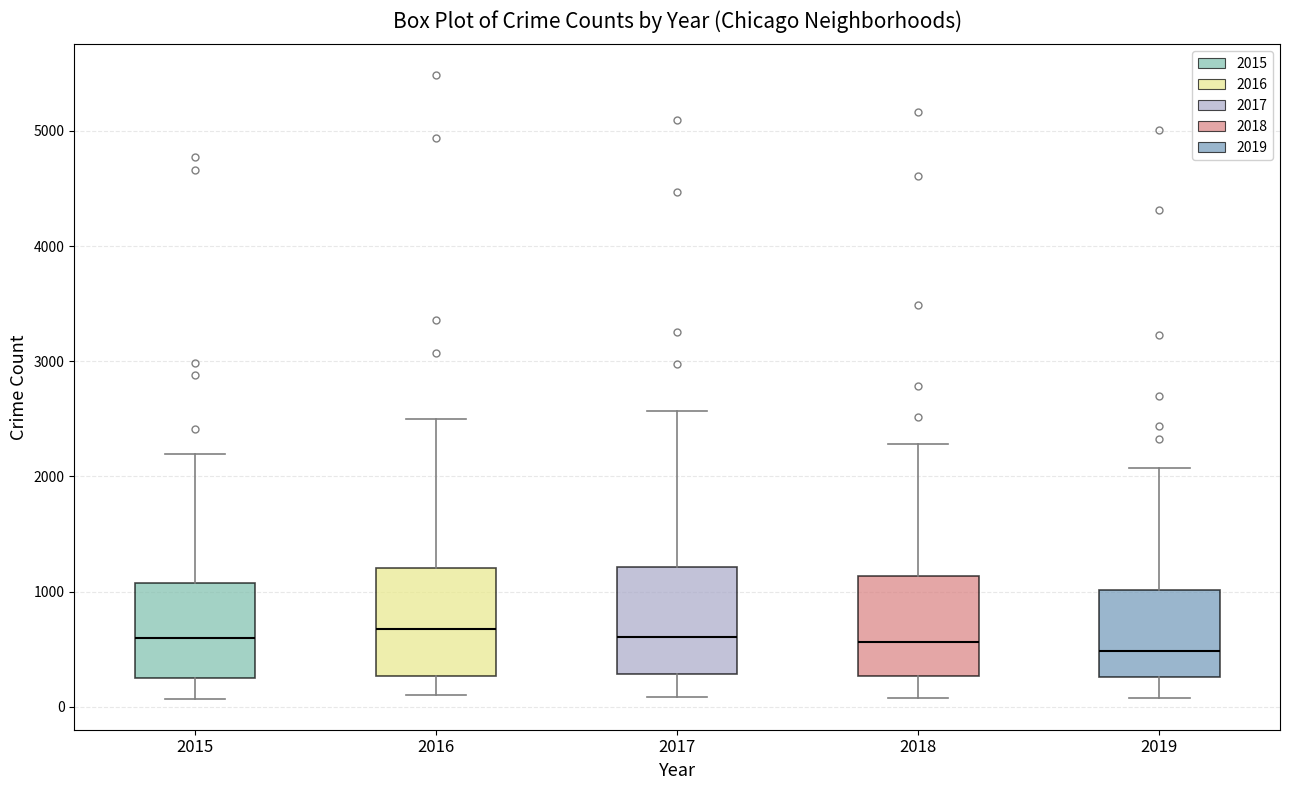

Reading left to right, read every box against the y-axis: the position of its median line, the range the box covers, and the ends of its whiskers. The values are not printed on the chart, so give them approximately, as read against the axis.

2015: median 600, box 300 to 1100, whiskers 100 to 2200
2016: median 700, box 300 to 1200, whiskers 100 to 2500
2017: median 600, box 300 to 1200, whiskers 100 to 2600
2018: median 600, box 300 to 1100, whiskers 100 to 2300
2019: median 500, box 300 to 1000, whiskers 100 to 2100